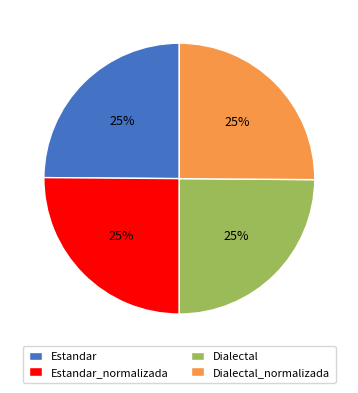

Count the number of slices in the pie.

4